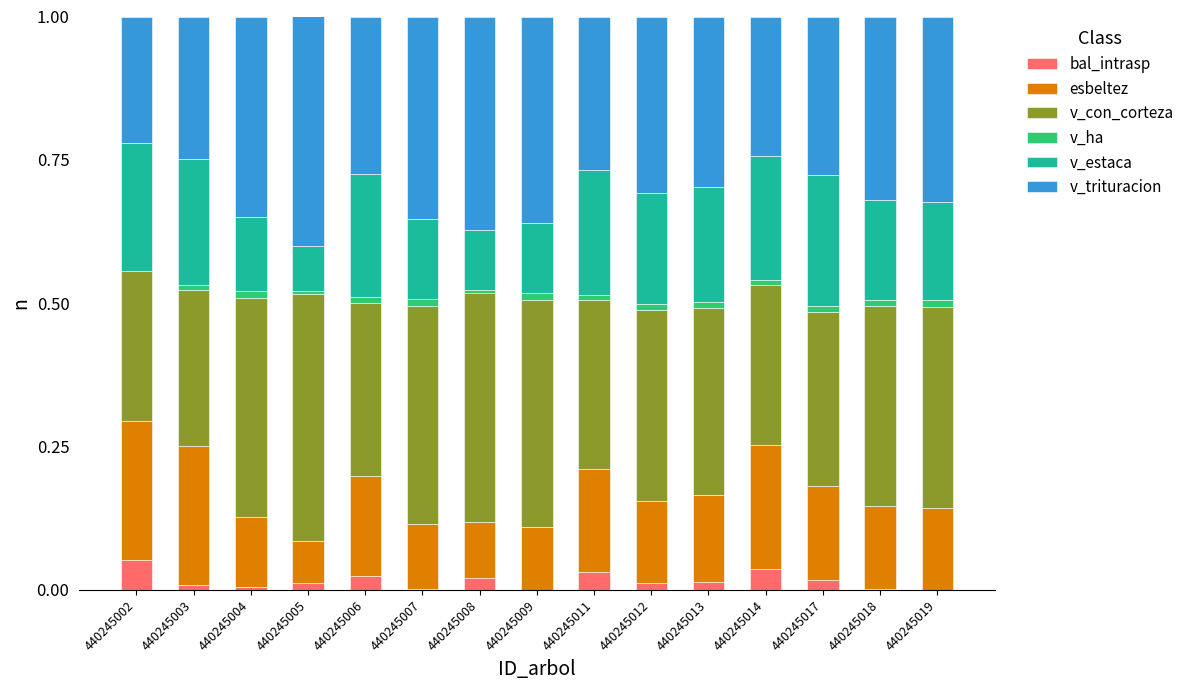

Does the chart contain stacked bars?

Yes